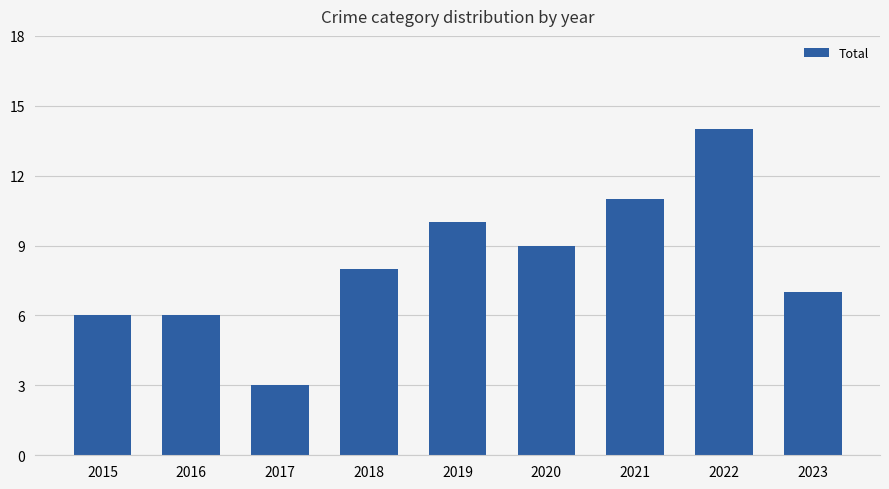

What is the minimum value shown in the chart?

3